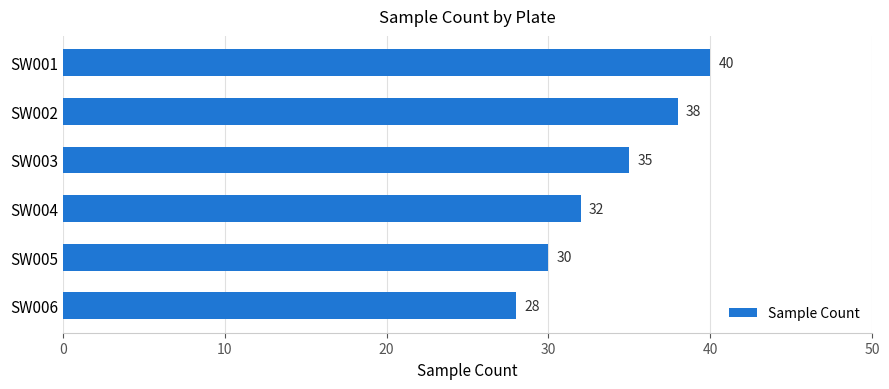

What is the value of the 5th bar from the top?

30